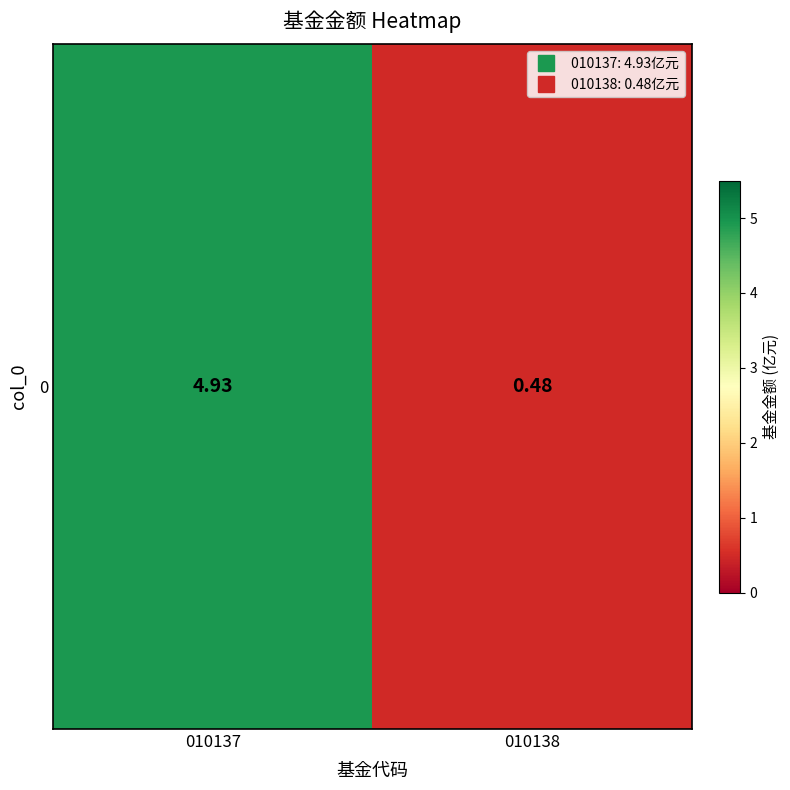

What is the sum of the values at 010137 and 010138?

5.4